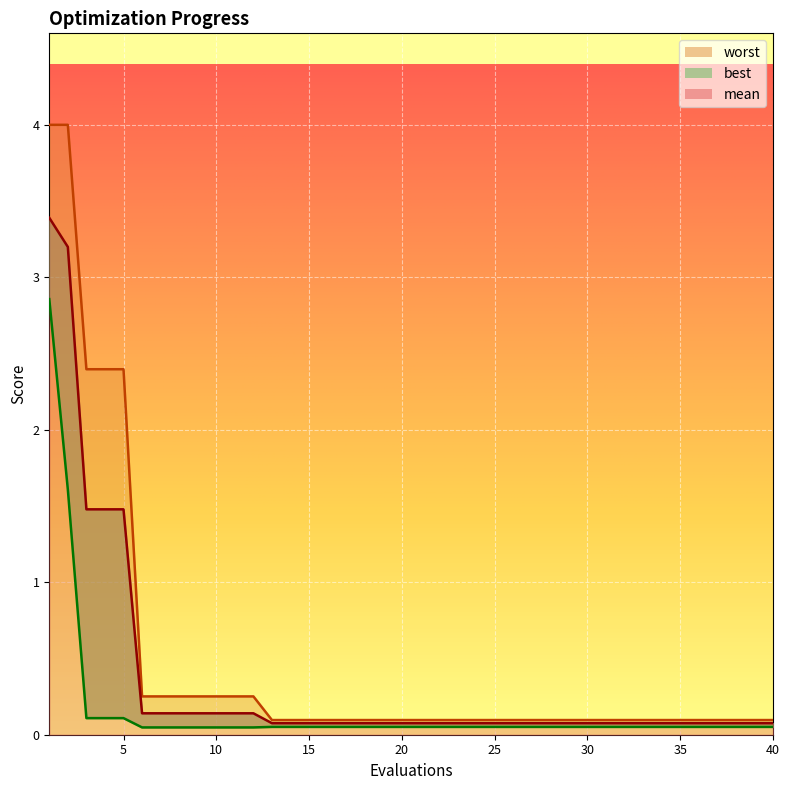

True or false: best has a value of 0.0 at 22.

False